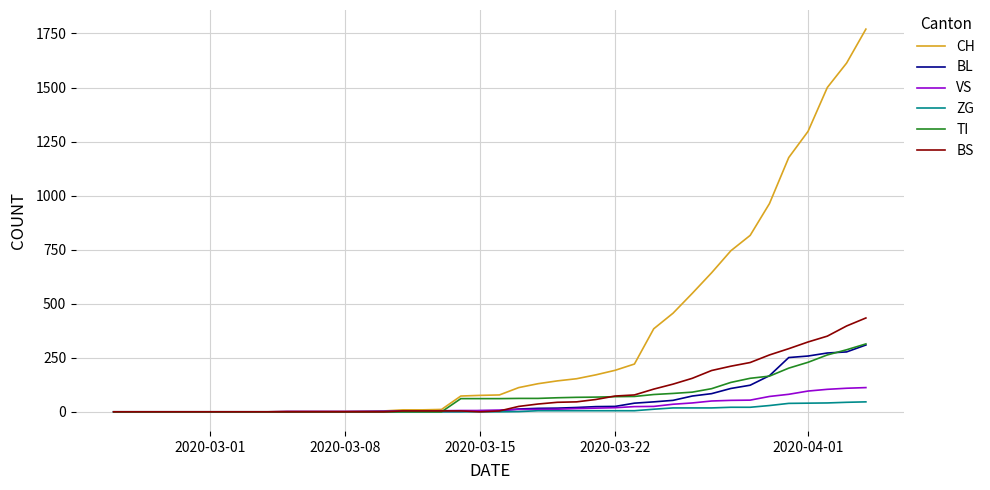

Which series has the largest range (max minus min)?

CH